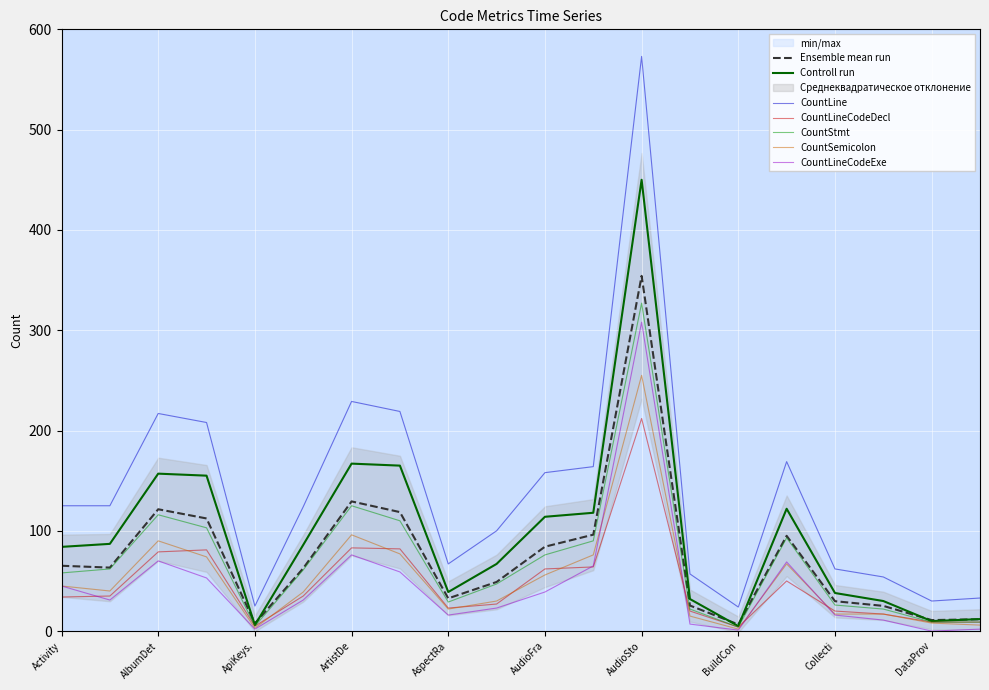

How many interior local valleys does the CountLine series have?

4